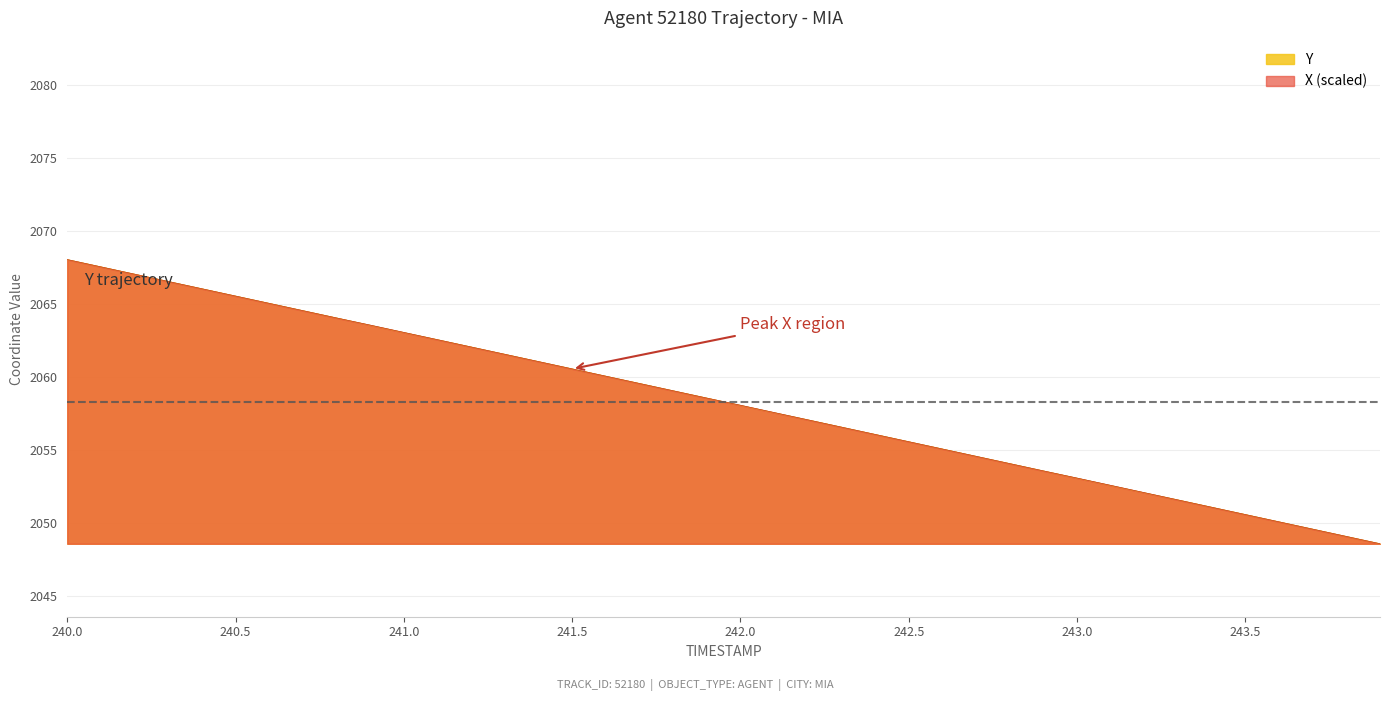

The value of Y at 240.5 is 1331.6. True or false?

False